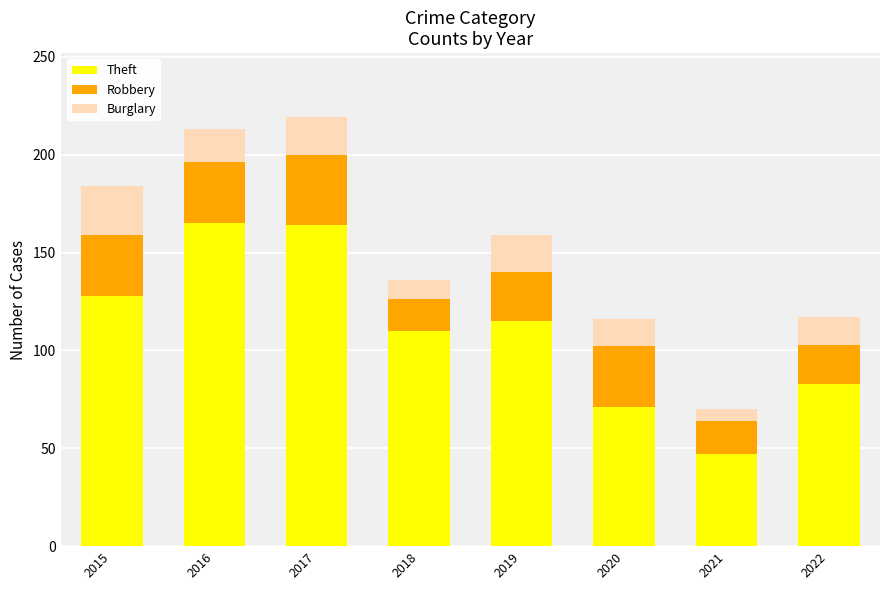

True or false: Theft has a value of 83 at 2022.

True